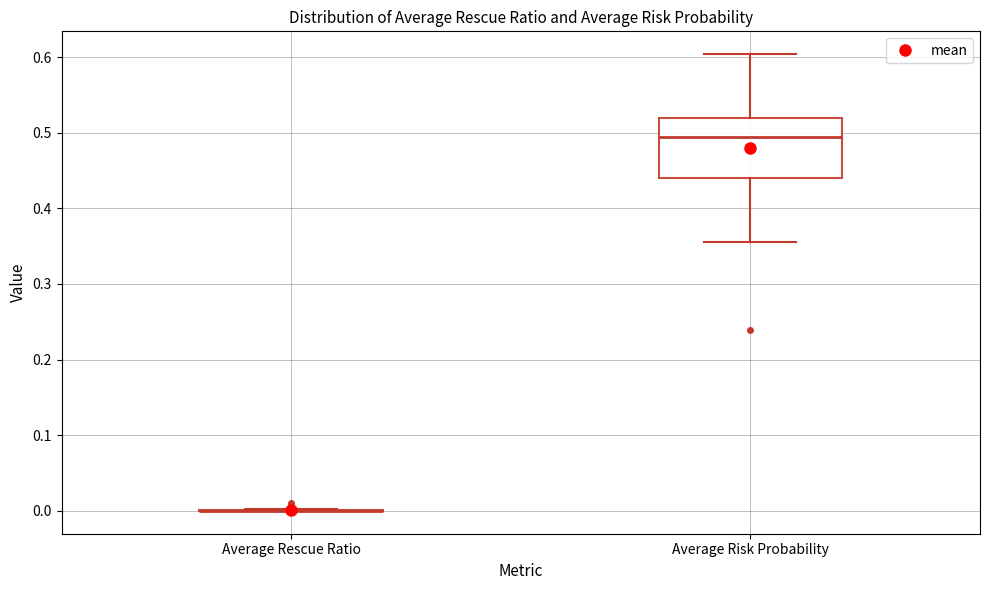

Reading left to right, read every box against the y-axis: the position of its median line, the range the box covers, and the ends of its whiskers. The values are not printed on the chart, so give them approximately, as read against the axis.

Average Rescue Ratio: box collapsed to a line at 0.00, whiskers 0.00 to 0.00
Average Risk Probability: median 0.49, box 0.44 to 0.52, whiskers 0.36 to 0.60